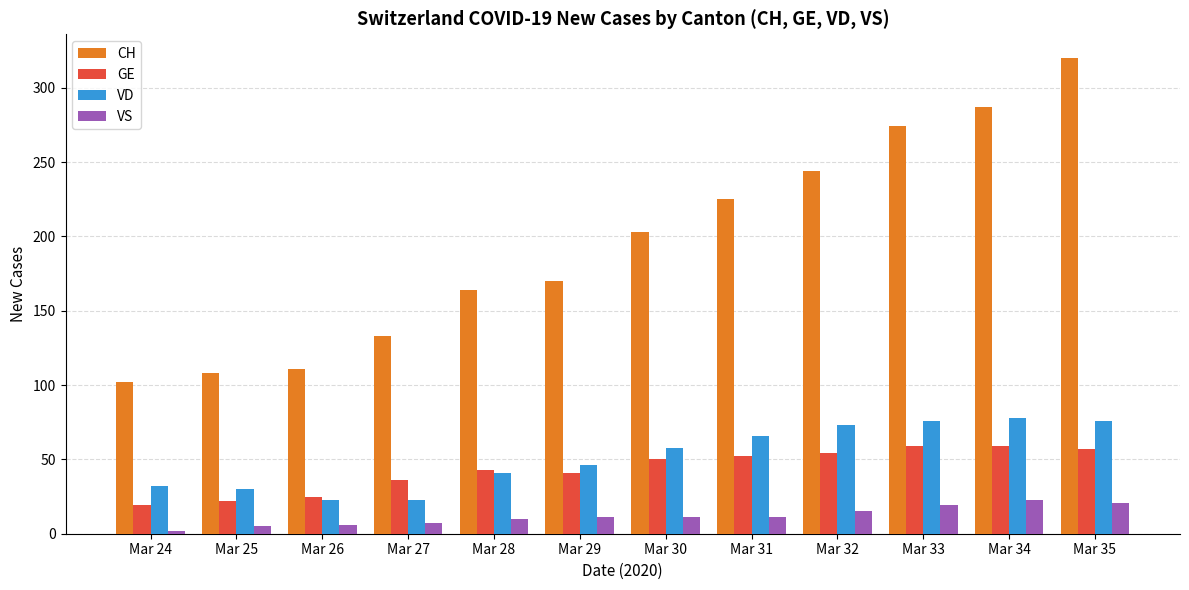

Is the value of VD at Mar 35 greater than the value of CH at Mar 26?

No